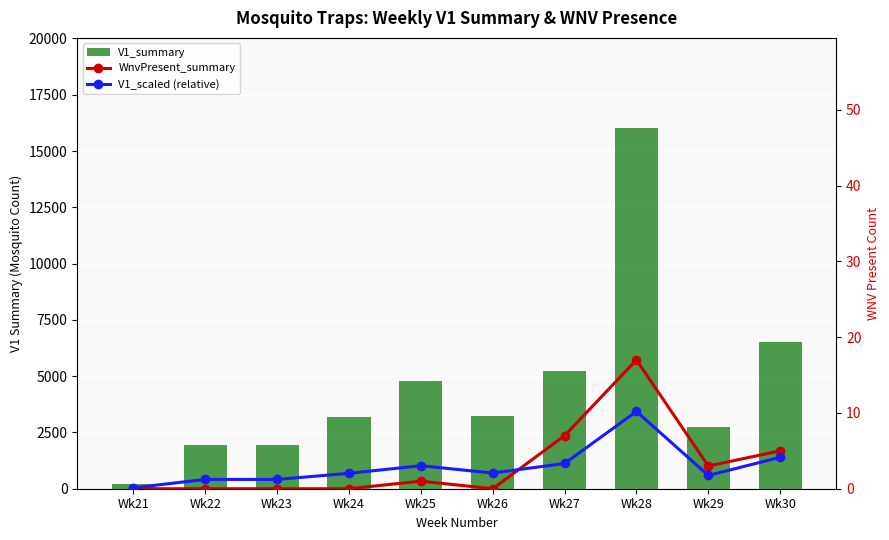

True or false: WnvPresent_summary has a value of 0.0 at Wk22.

True